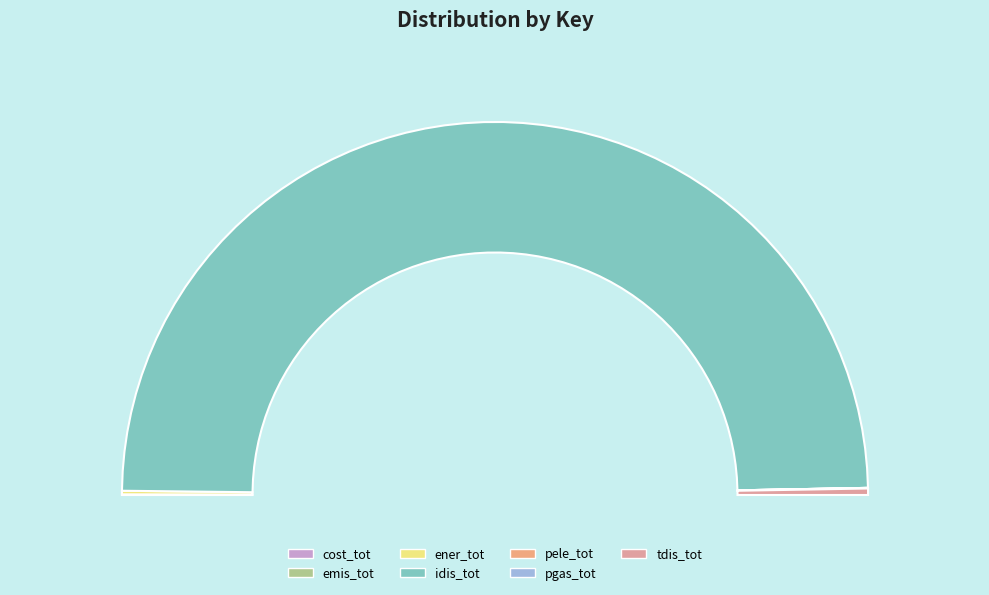

Does ener_tot account for over 50% of the chart?

No